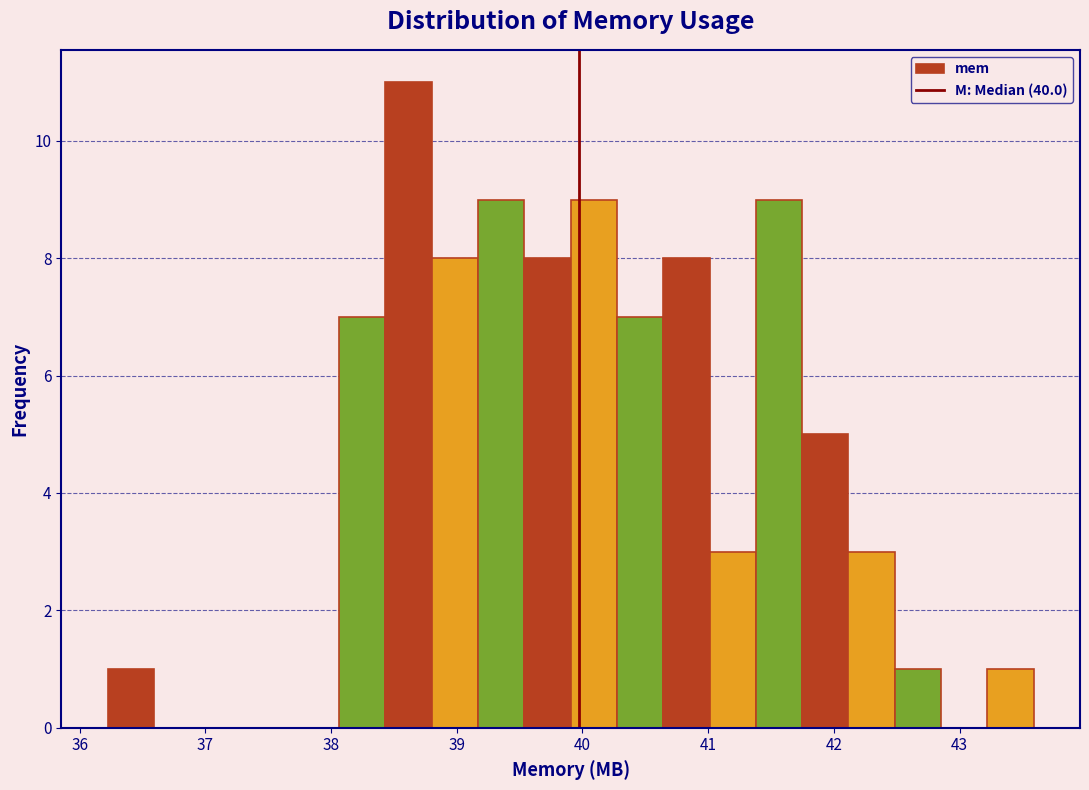

Read against the x-axis, roughly where is the centre of the tallest bar?

38.6